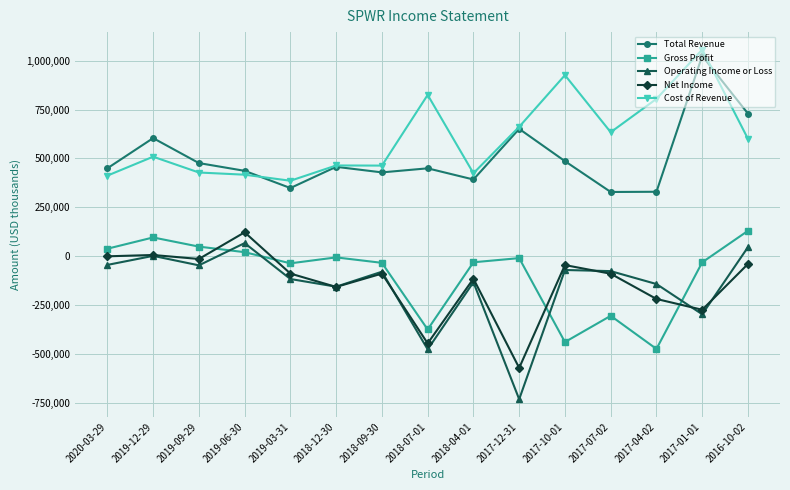

Where is Operating Income or Loss nearest to the value -333450?

2017-01-01